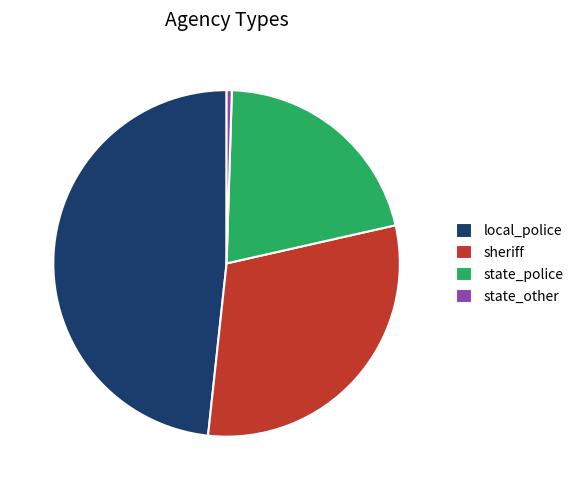

Do state_police and state_other together represent more than half of the pie?

No